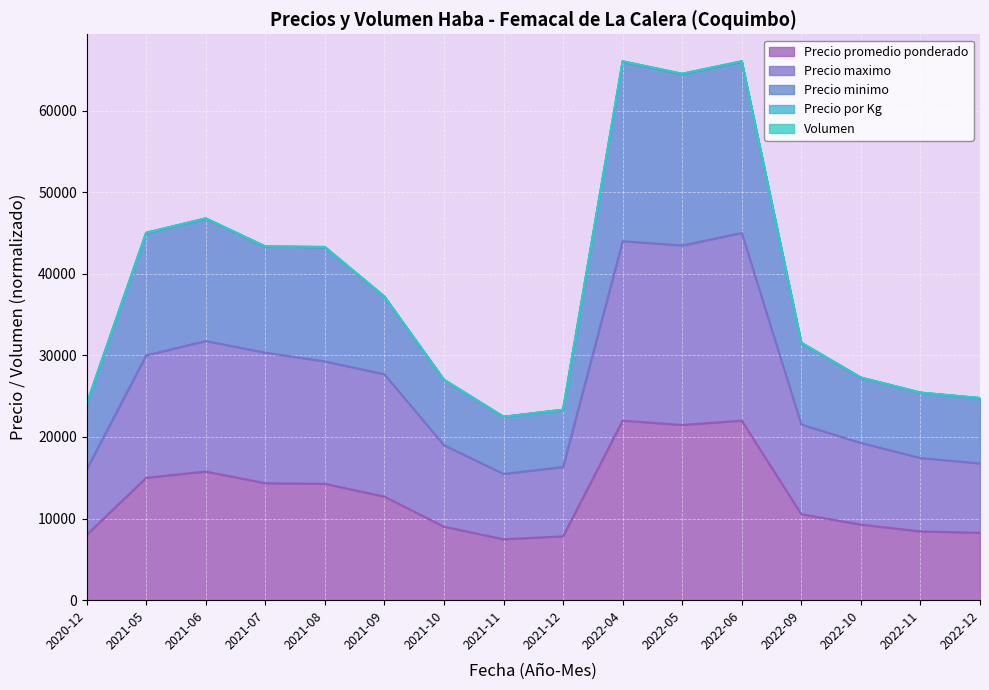

What is the difference between the maximum and minimum values in the Precio maximo series?

29539.0